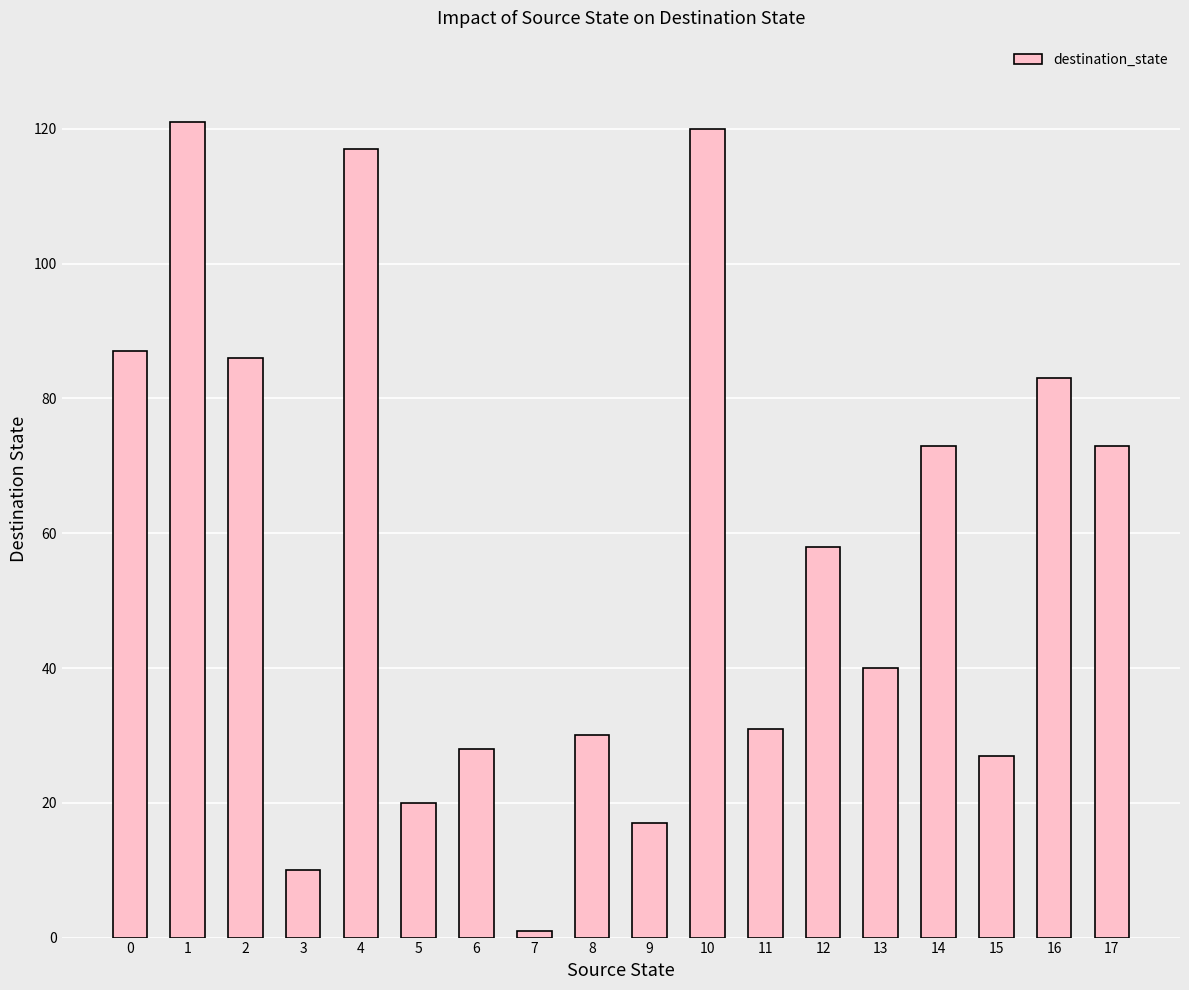

Reading left to right, what are all the values shown in this chart?

0=87	1=121	2=86	3=10	4=117	5=20	6=28	7=1	8=30	9=17	10=120	11=31	12=58	13=40	14=73	15=27	16=83	17=73